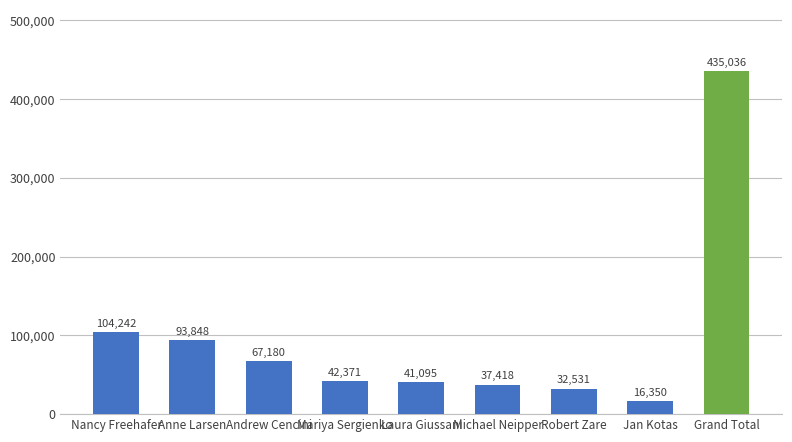

What is the label of the 4th bar from the left?

Mariya Sergienko